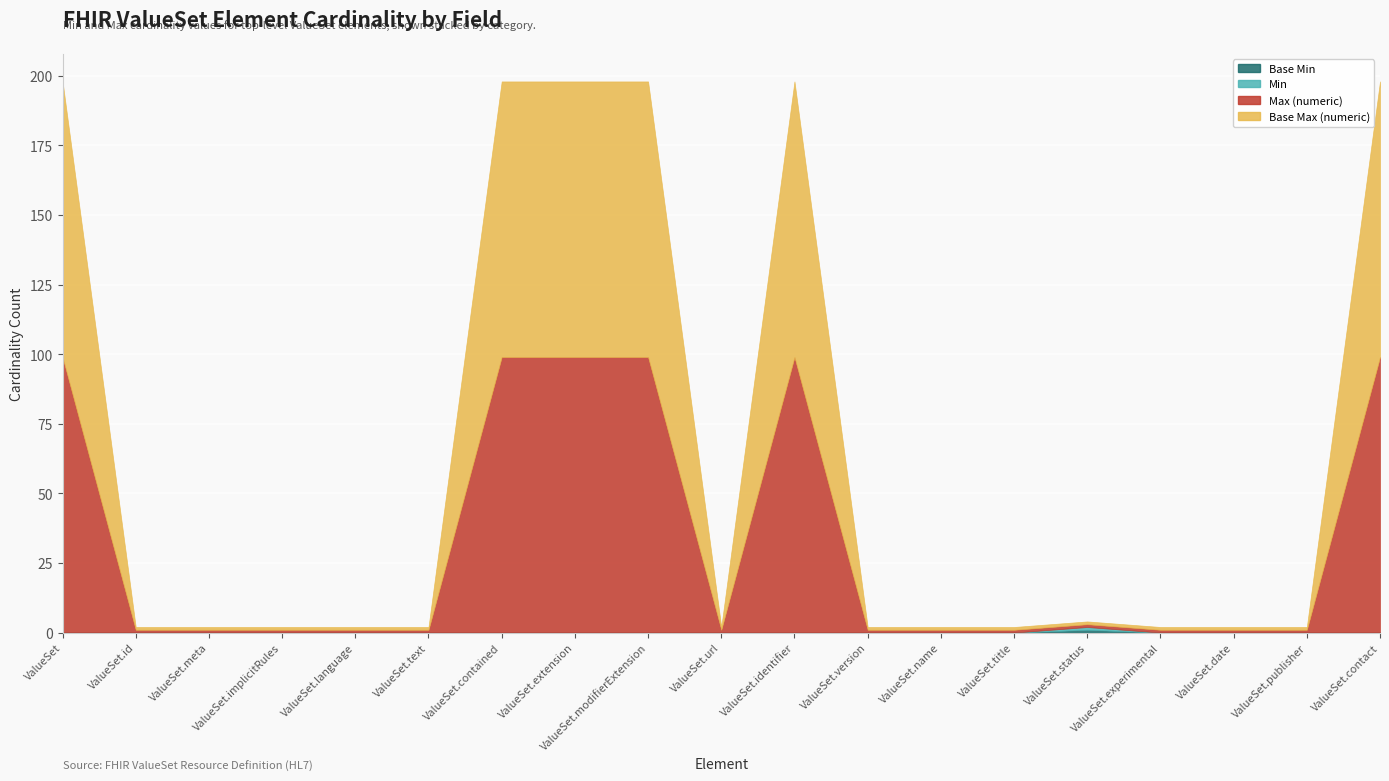

Reading left to right, extract all data points from this chart.

Base Min: 0	0	0	0	0	0	0	0	0	0	0	0	0	0	1	0	0	0	0
Min: 0	0	0	0	0	0	0	0	0	0	0	0	0	0	1	0	0	0	0
Max (numeric): 99	1	1	1	1	1	99	99	99	1	99	1	1	1	1	1	1	1	99
Base Max (numeric): 99	1	1	1	1	1	99	99	99	1	99	1	1	1	1	1	1	1	99